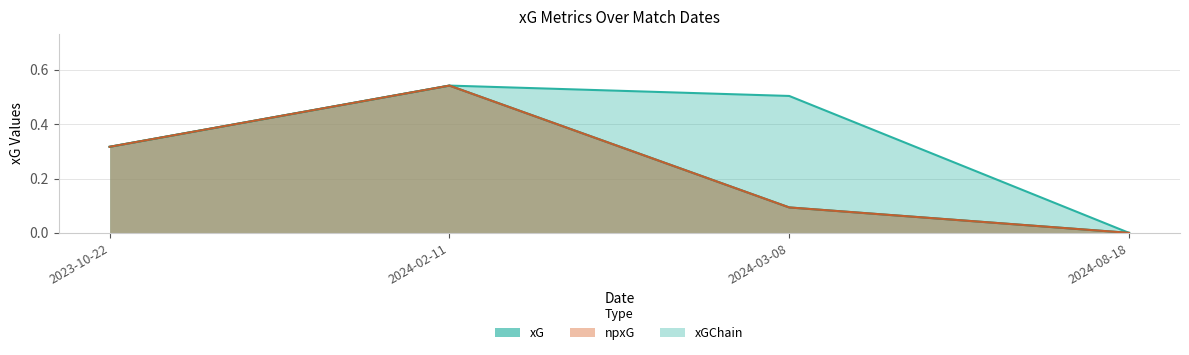

Which category has the highest value across all series?

2024-02-11